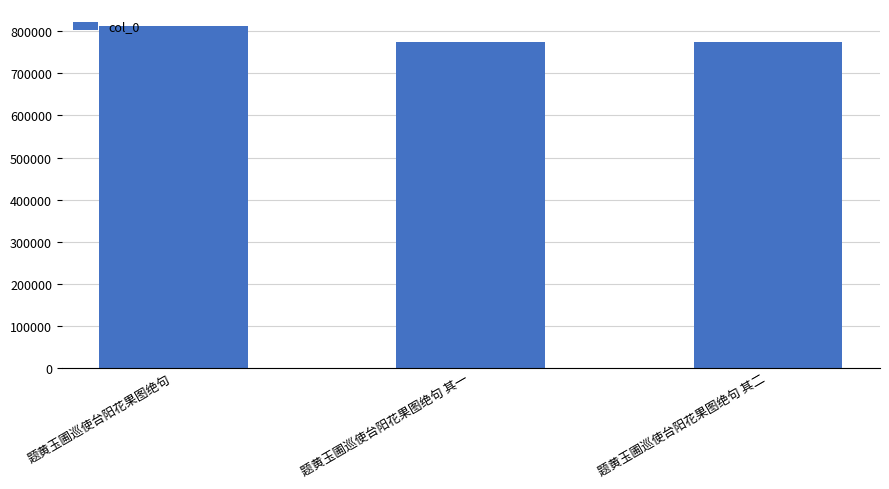

The value at 题黄玉圃巡使台阳花果图绝句 其一 is 775119. True or false?

True